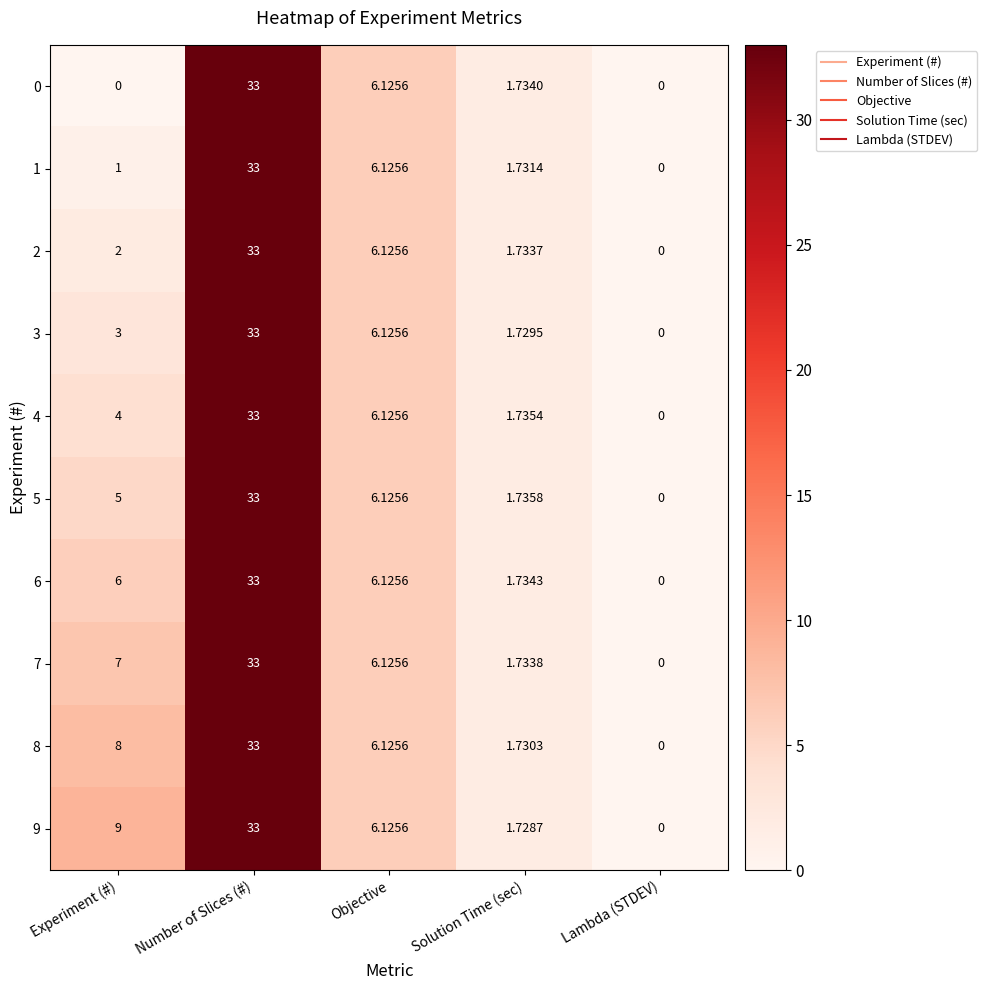

List the labels in order of 5 value, largest first.

Number of Slices (#), Objective, Experiment (#), Solution Time (sec), Lambda (STDEV)